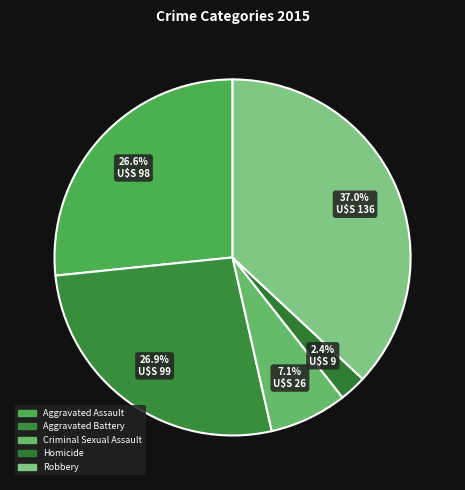

Is there a majority slice in this chart?

No